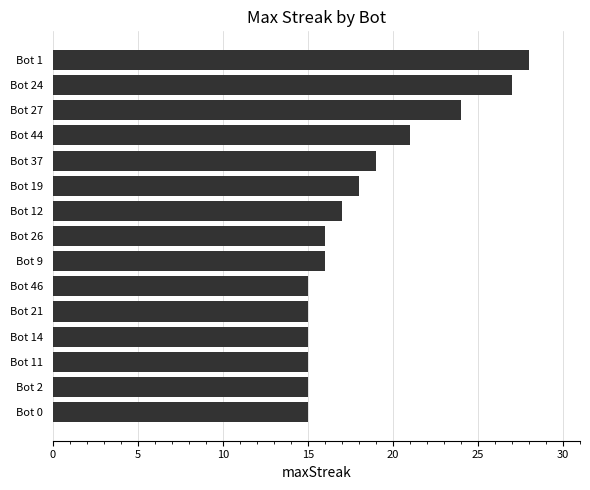

Reading top to bottom, list all the values displayed in this chart.

Bot 1=28	Bot 24=27	Bot 27=24	Bot 44=21	Bot 37=19	Bot 19=18	Bot 12=17	Bot 26=16	Bot 9=16	Bot 46=15	Bot 21=15	Bot 14=15	Bot 11=15	Bot 2=15	Bot 0=15